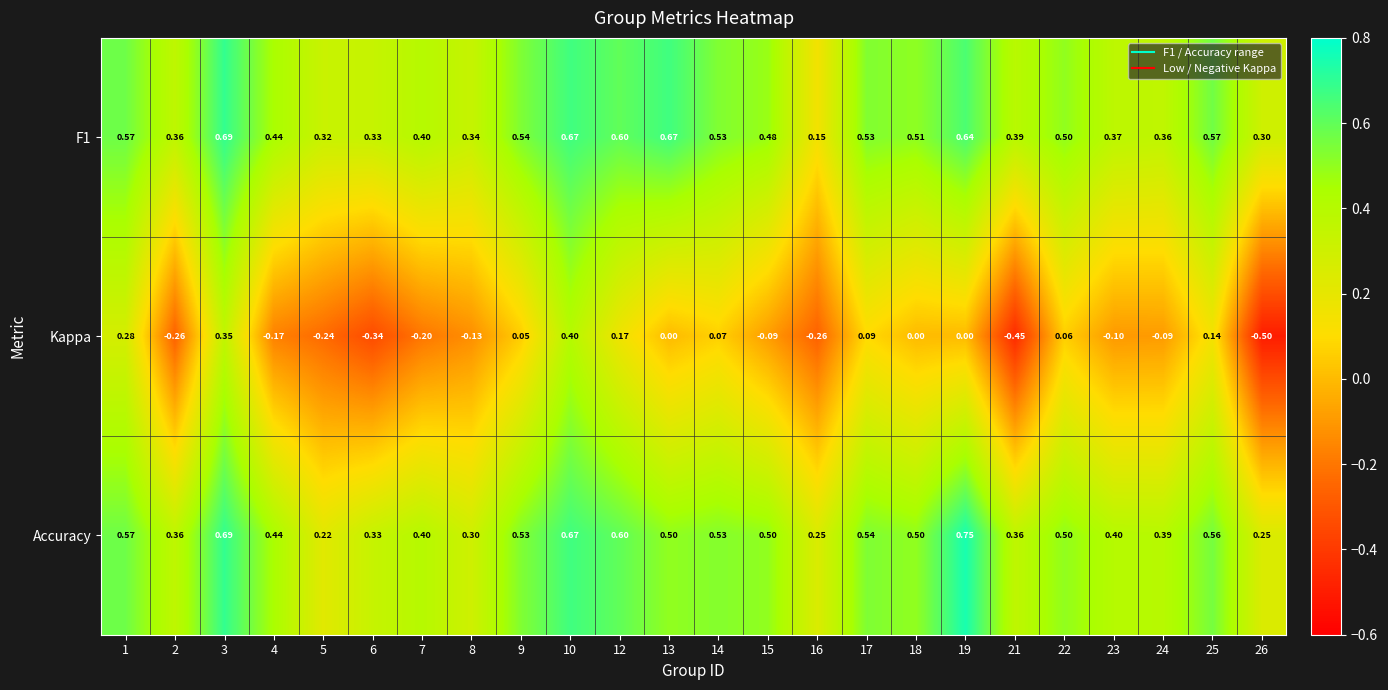

Is the value of Accuracy at 22 greater than the value of F1 at 10?

No